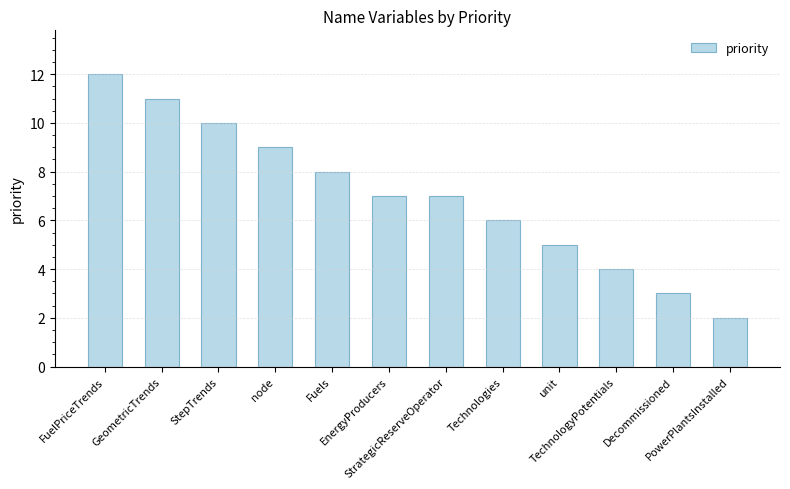

What is the label of the 5th bar from the left?

Fuels